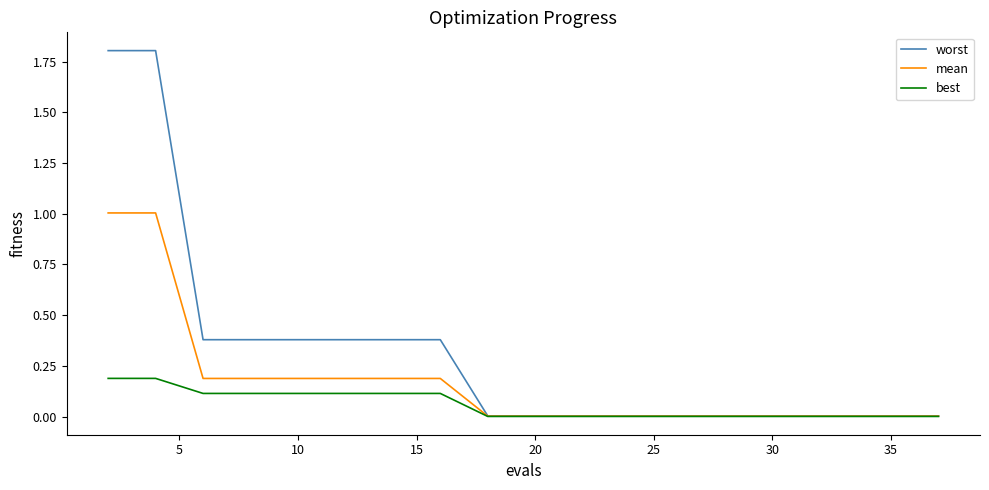

How many lines are shown in the chart?

3